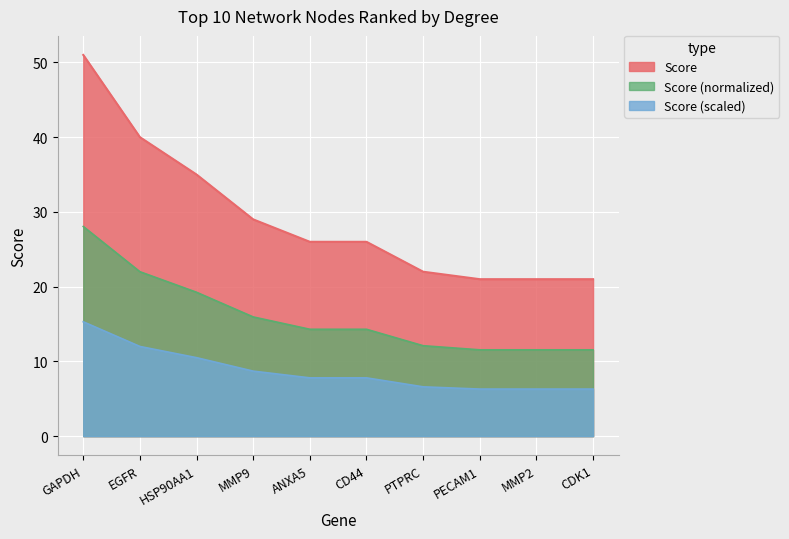

True or false: the data shows 11 at HSP90AA1.

False